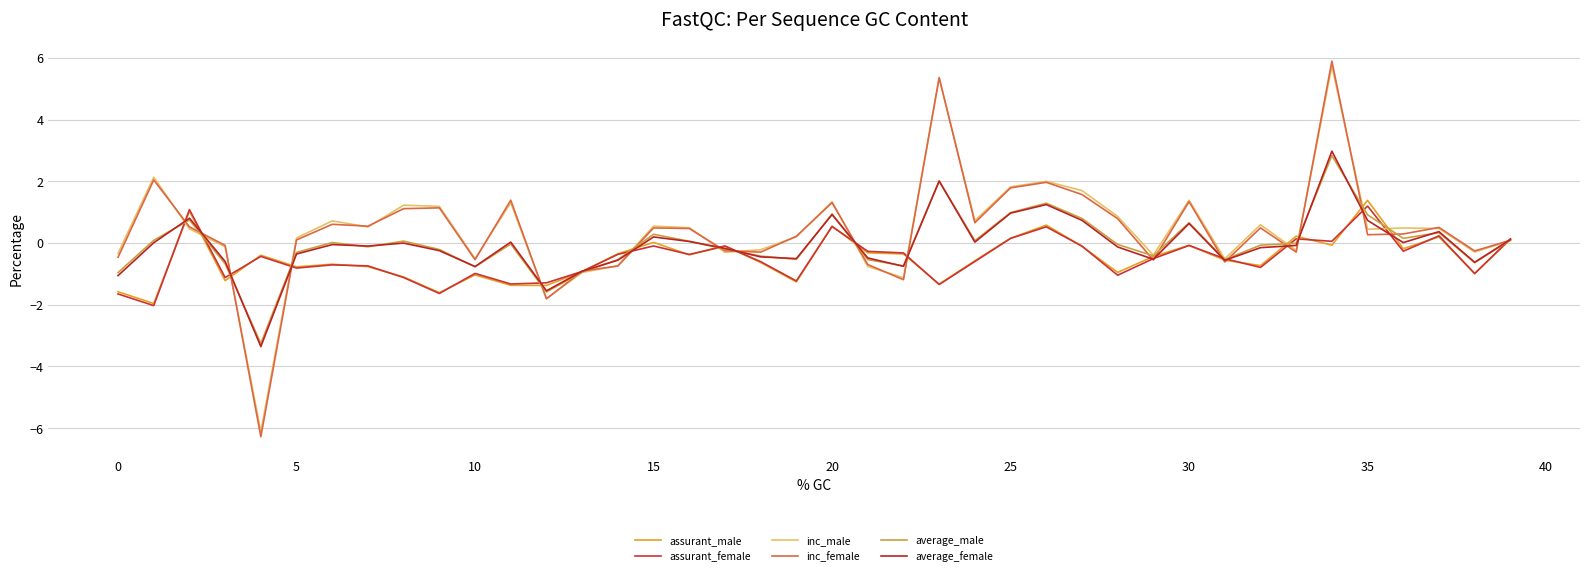

How many series are shown in this chart?

6